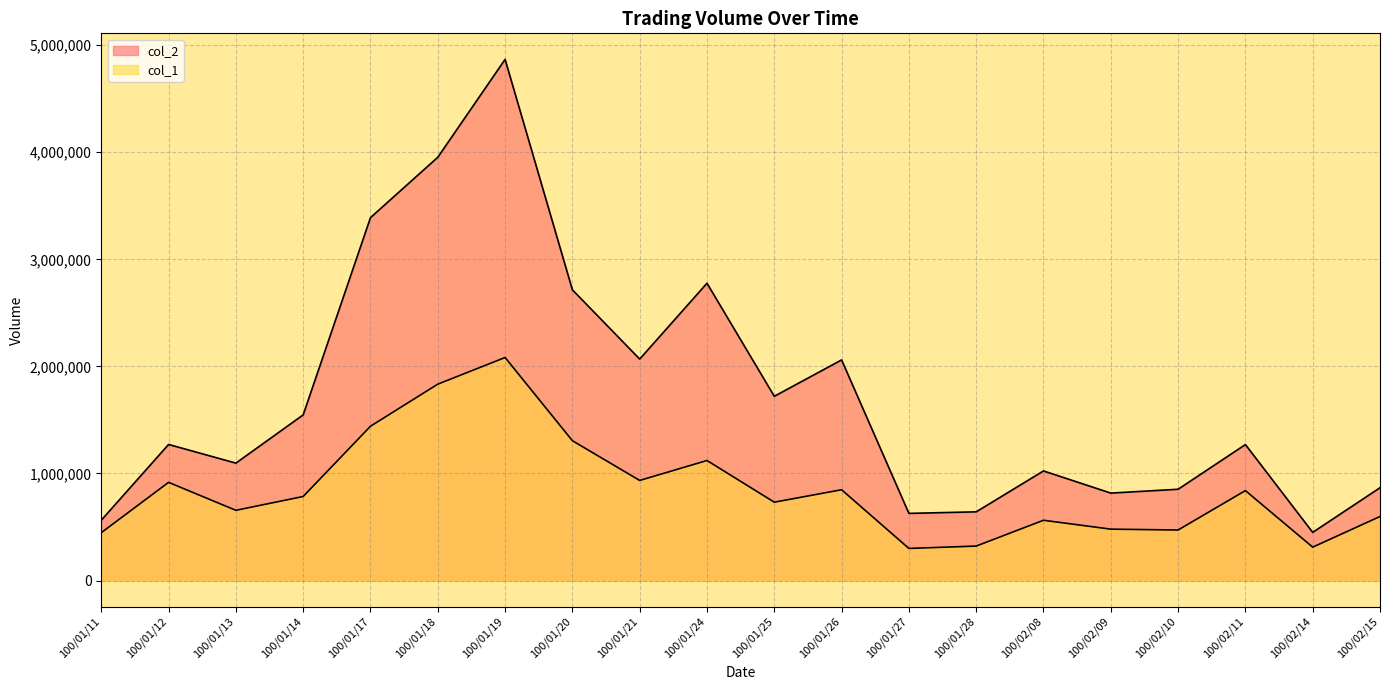

Which label corresponds to the smallest value in the chart?

100/01/27